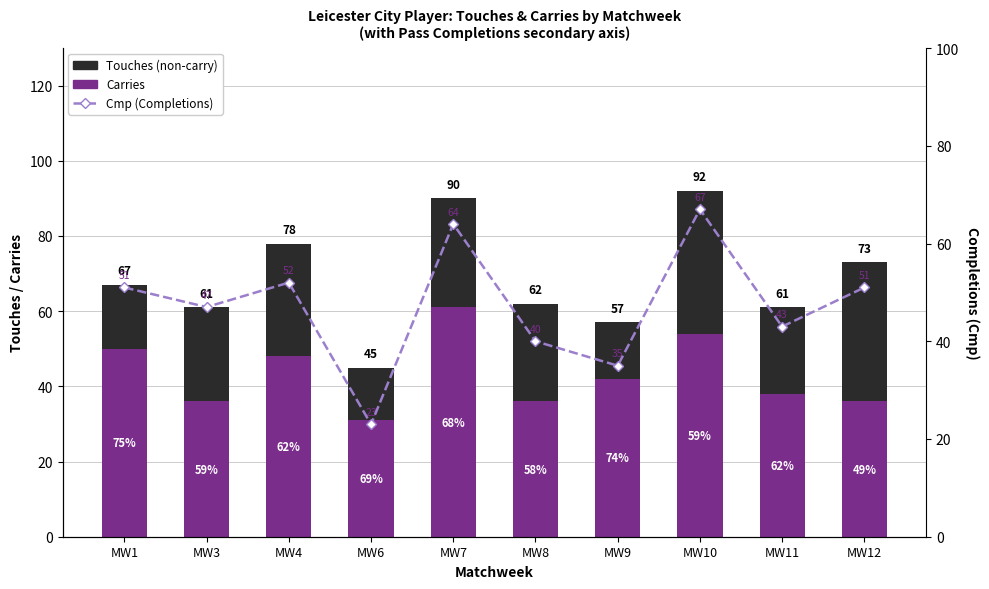

Reading right to left, list all the values displayed in this chart.

Touches (empty / unused): MW12=37	MW11=23	MW10=38	MW9=15	MW8=26	MW7=29	MW6=14	MW4=30	MW3=25	MW1=17
Carries (utilized portion): MW12=36	MW11=38	MW10=54	MW9=42	MW8=36	MW7=61	MW6=31	MW4=48	MW3=36	MW1=50
Cmp (Completions): MW12=51	MW11=43	MW10=67	MW9=35	MW8=40	MW7=64	MW6=23	MW4=52	MW3=47	MW1=51